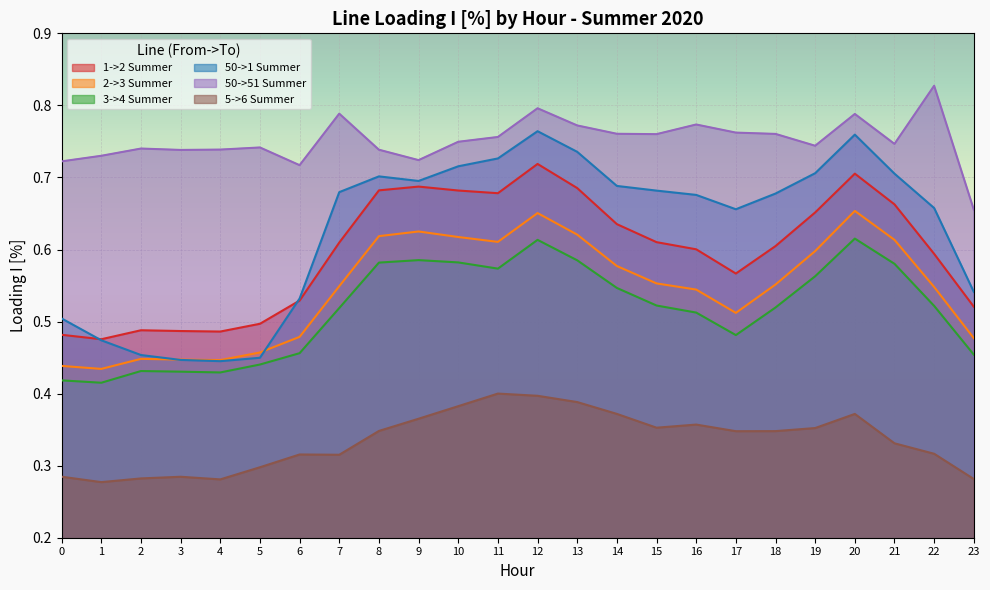

True or false: 1->2 Summer and 50->51 Summer cross at least once.

False